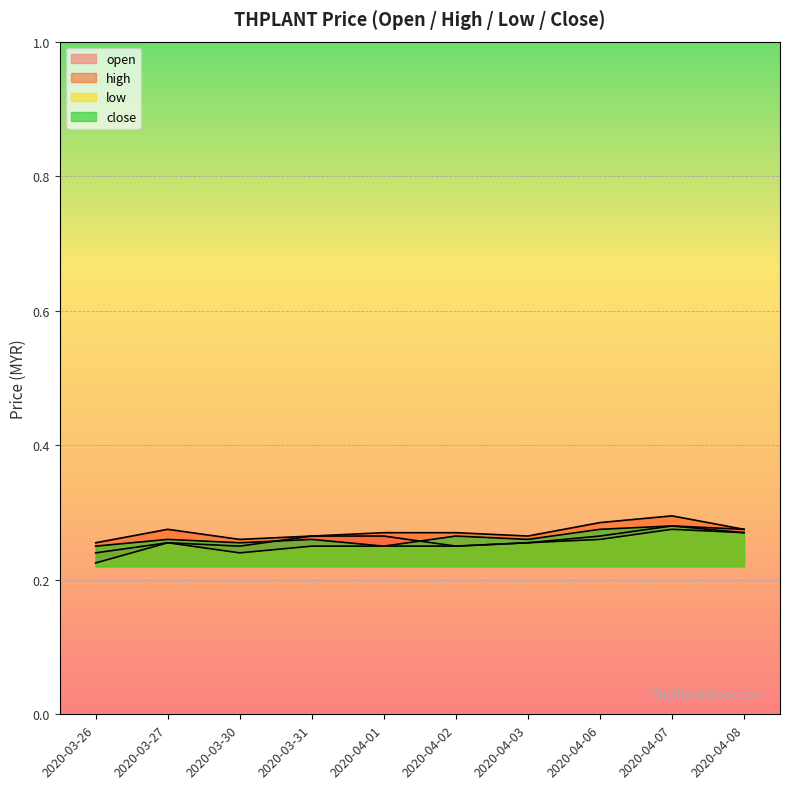

Is it true that high equals 0.2 at 2020-04-03?

False